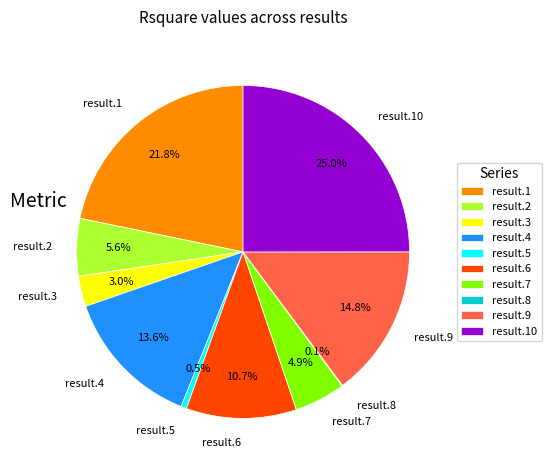

Between result.2 and result.5, which is larger?

result.2